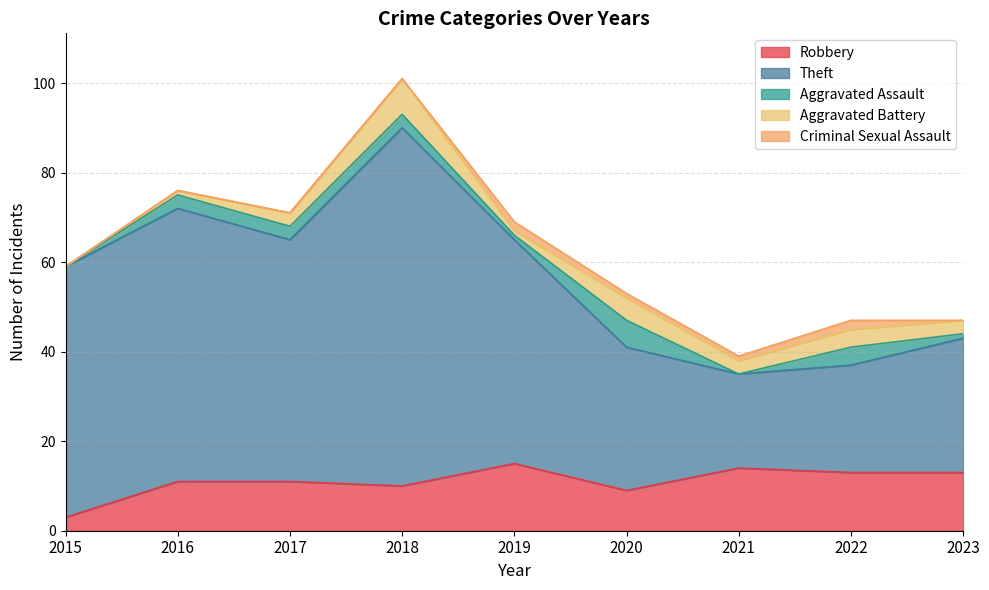

True or false: Robbery has a value of 6 at 2017.

False